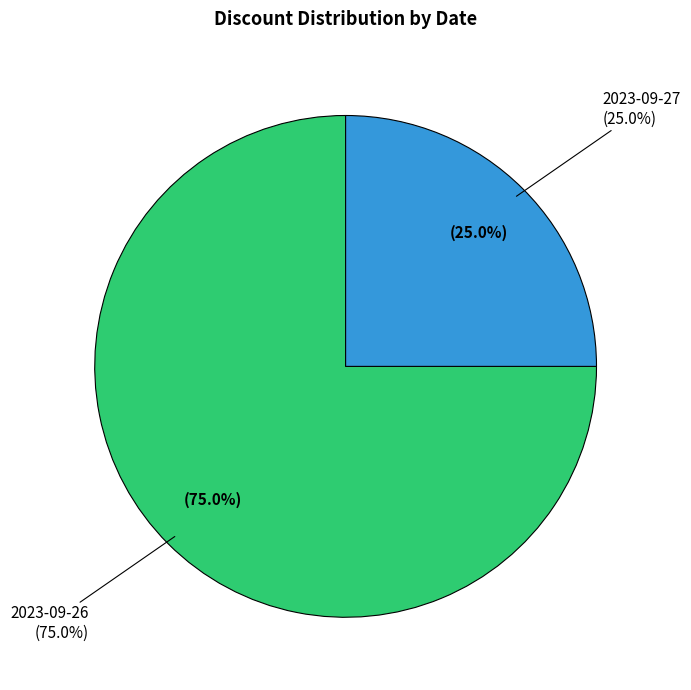

Combined, what portion of the pie is 2023-09-27 and 2023-09-26?

100.0%